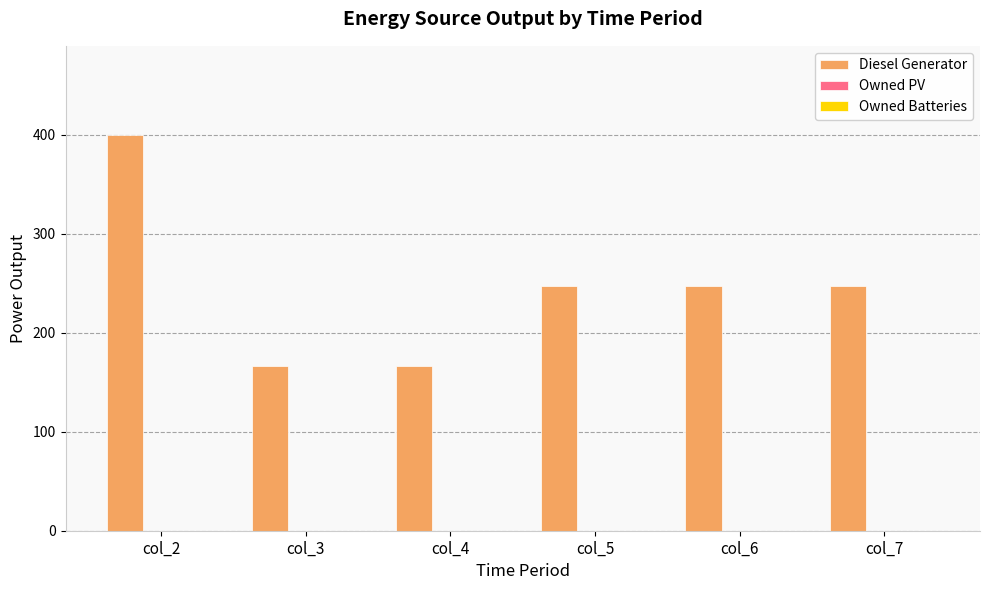

Reading left to right, extract all data points from this chart.

col_2=400	col_3=166	col_4=166	col_5=247	col_6=247	col_7=247